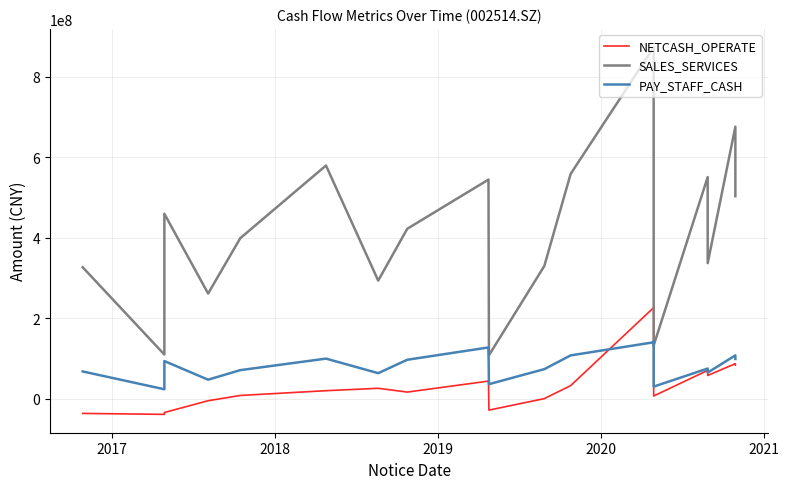

The NETCASH_OPERATE series shows -14015.5 at 10. True or false?

False